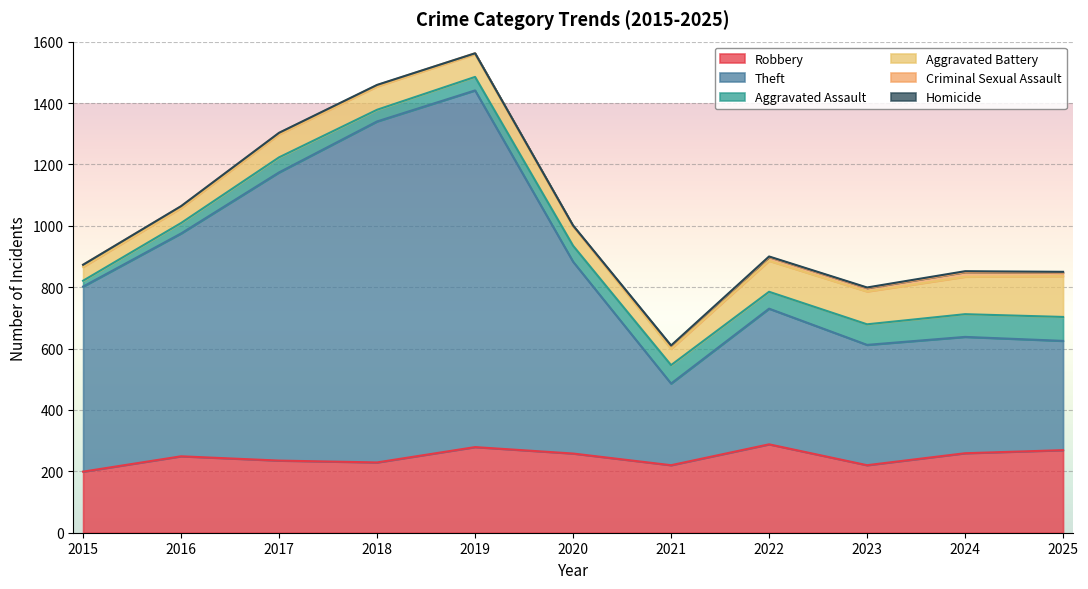

True or false: Theft and Homicide intersect in this chart.

False